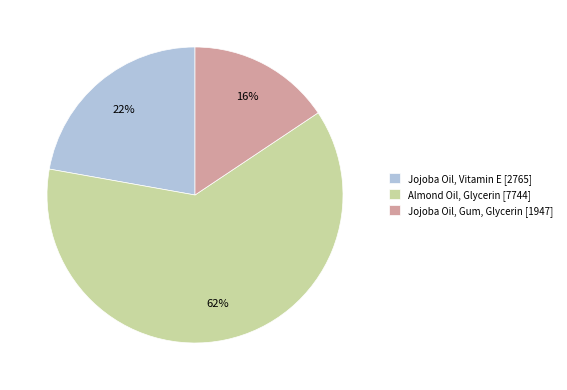

To the nearest percent, what portion does Jojoba Oil, Gum, Glycerin represent?

16%